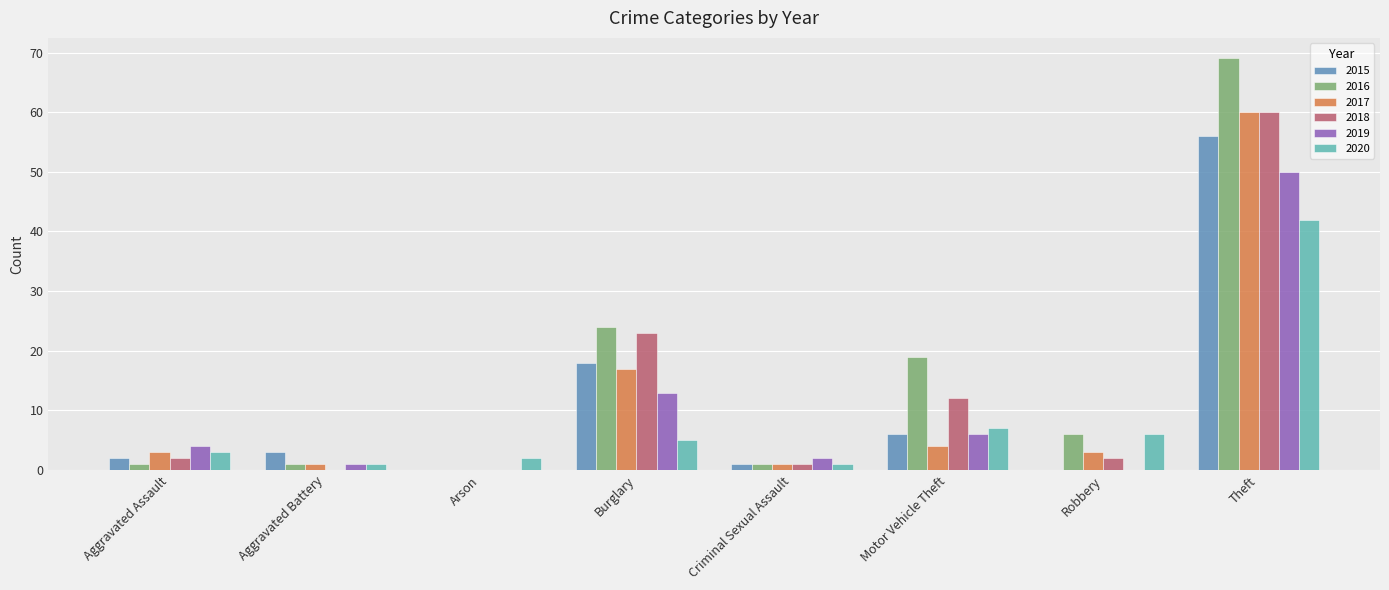

Are the bars grouped side by side (vs. stacked)?

Yes